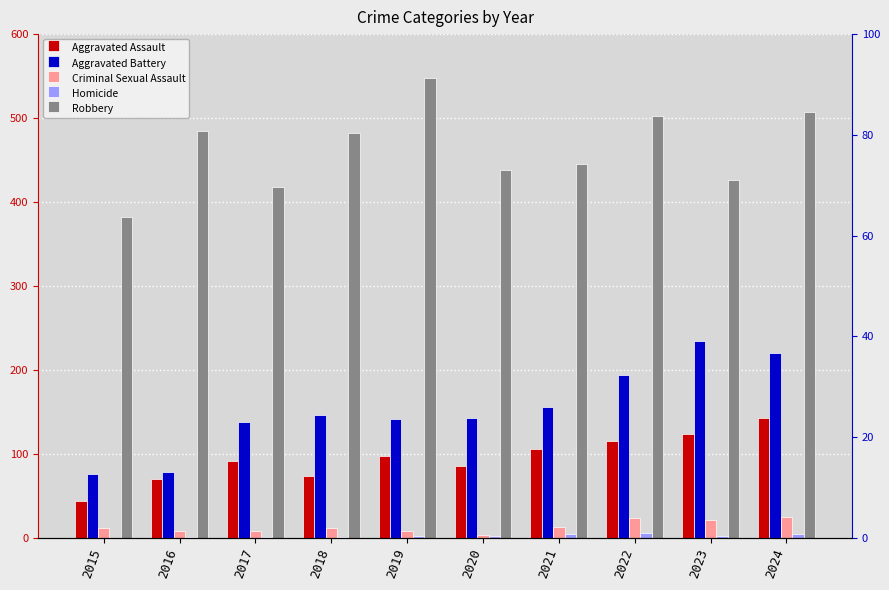

Reading right to left, extract all data points from this chart.

Aggravated Assault: 2024=143	2023=124	2022=115	2021=106	2020=85	2019=97	2018=74	2017=91	2016=70	2015=44
Aggravated Battery: 2024=220	2023=234	2022=194	2021=156	2020=142	2019=141	2018=146	2017=138	2016=78	2015=76
Criminal Sexual Assault: 2024=24	2023=21	2022=23	2021=13	2020=3	2019=8	2018=11	2017=8	2016=8	2015=12
Homicide: 2024=4	2023=2	2022=6	2021=4	2020=2	2019=2	2018=1	2017=1	2016=1	2015=0
Robbery: 2024=507	2023=426	2022=502	2021=445	2020=438	2019=548	2018=482	2017=418	2016=485	2015=382